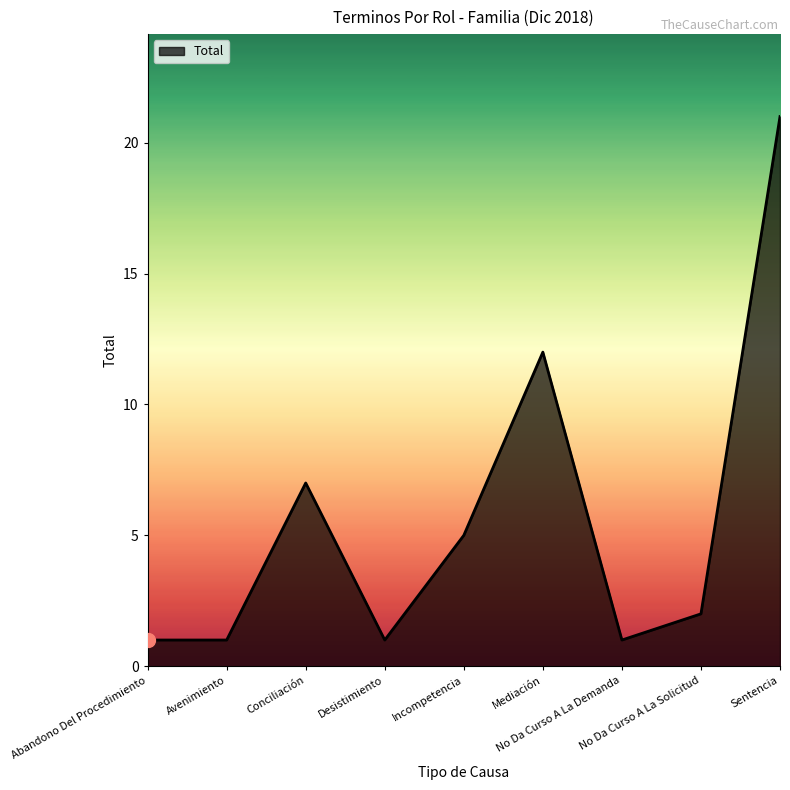

What is the average value?

6